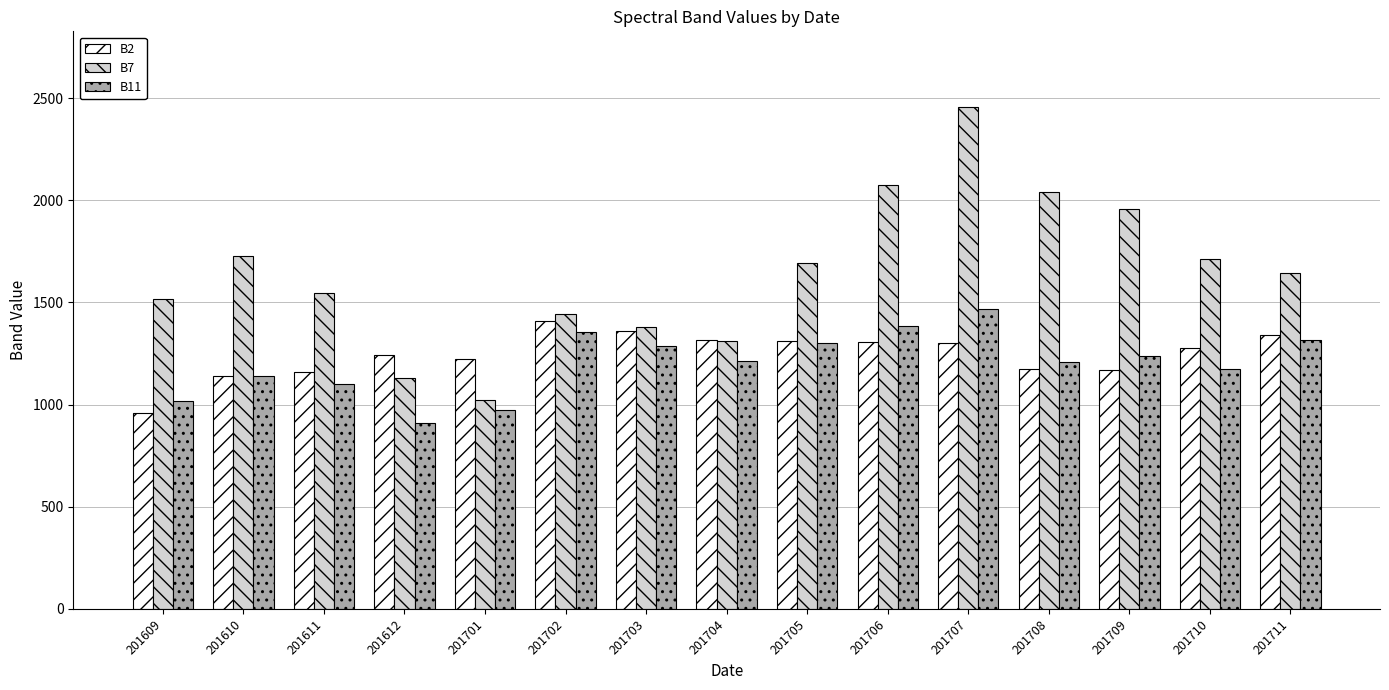

What is the difference between the maximum and minimum values in the B2 series?

450